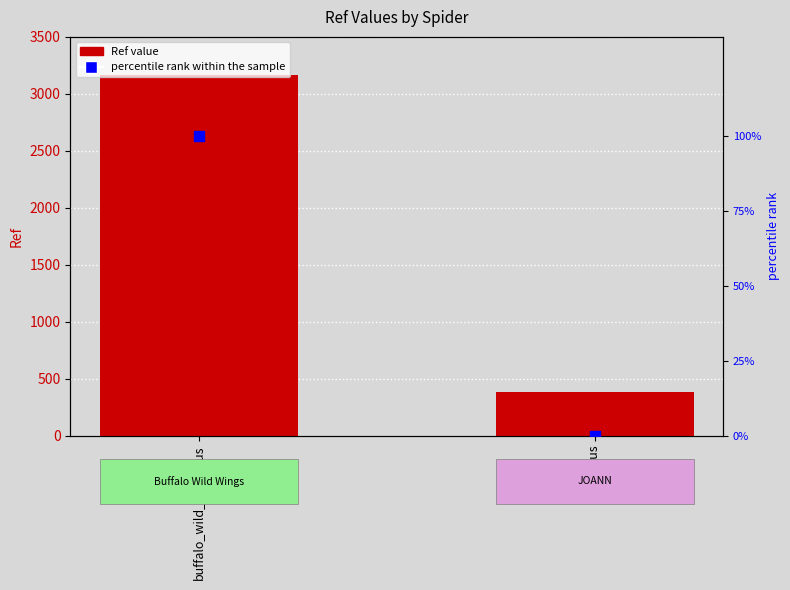

What is the total value across all series at joann_us?

384